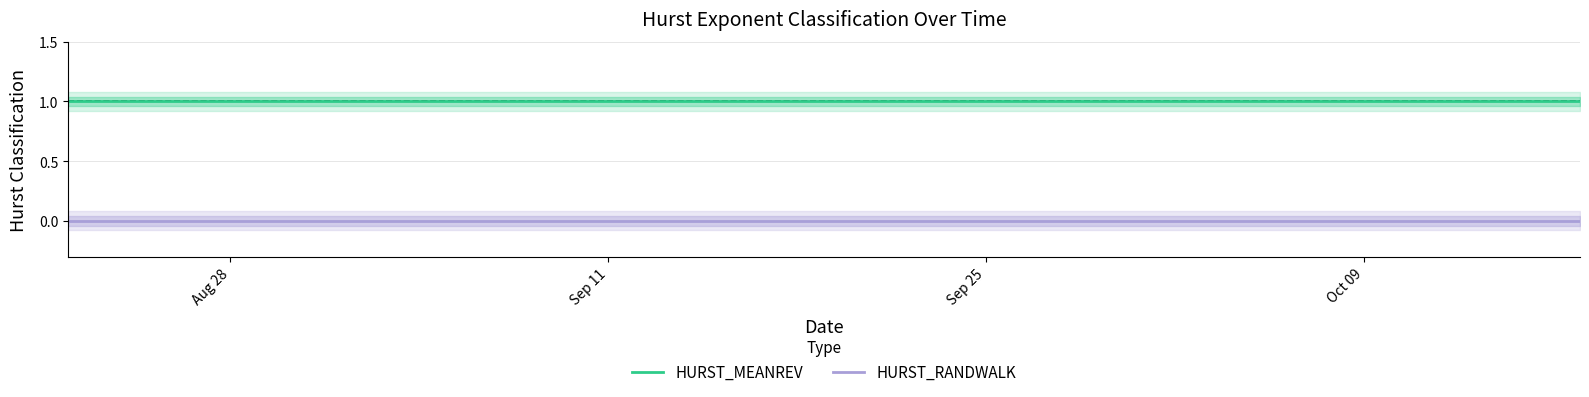

True or false: HURST_MEANREV and HURST_RANDWALK intersect in this chart.

False